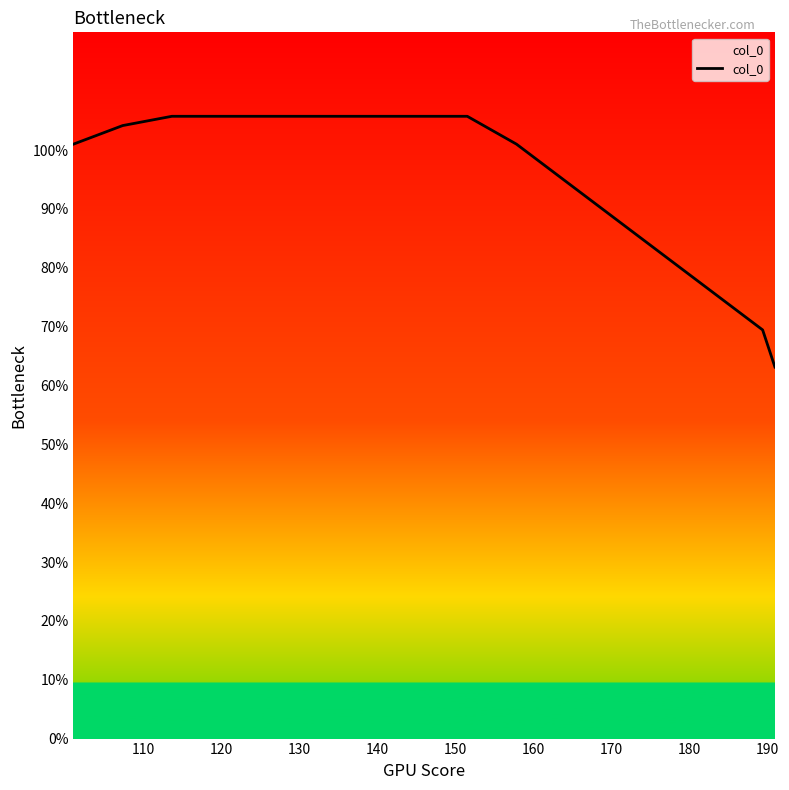

Which category has the highest value across all series?

120